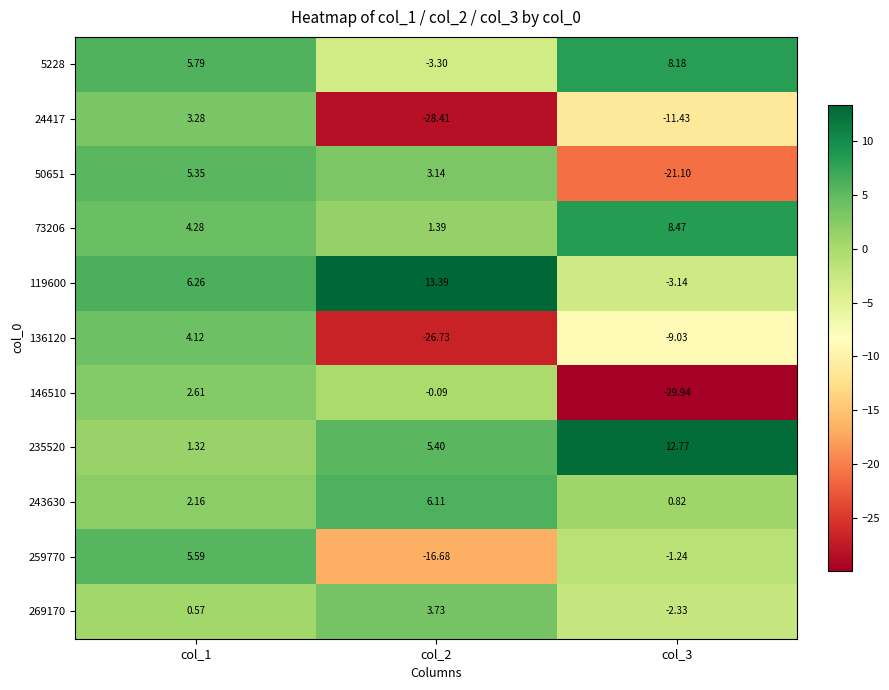

Is the value of 136120 at col_2 greater than the value of 235520 at col_2?

No